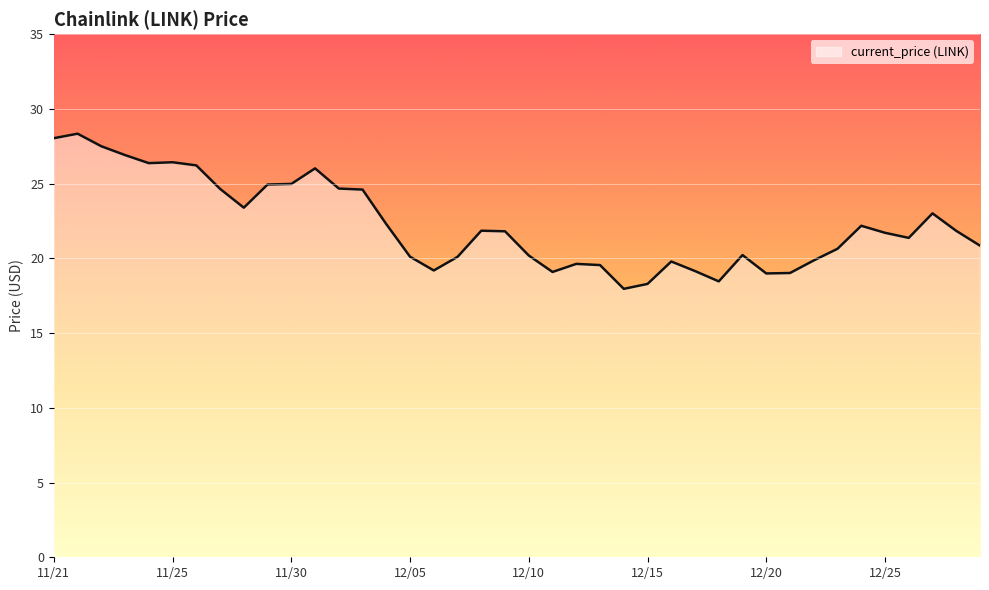

What is the difference between the maximum and minimum values?

10.4